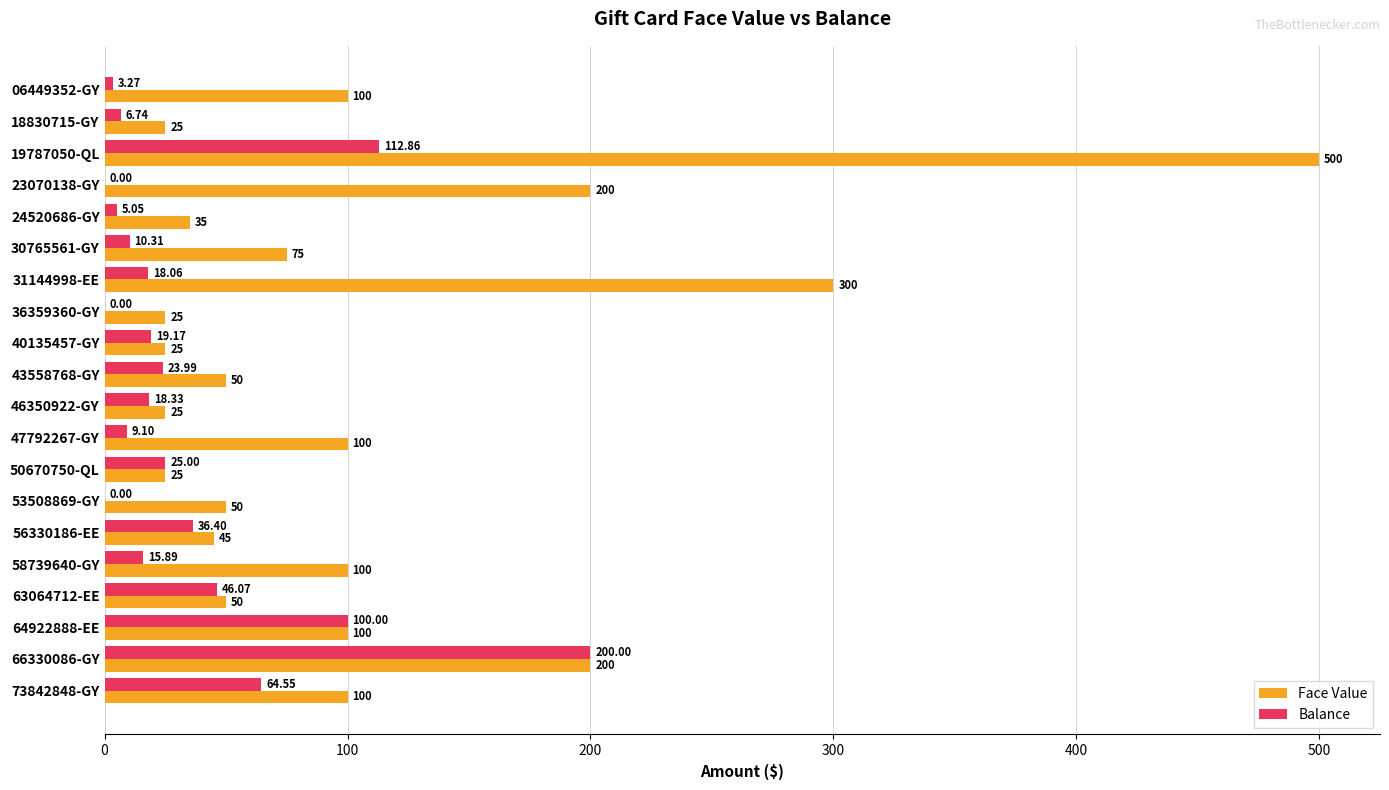

Which category has the highest value in the Face Value series?

19787050-QL